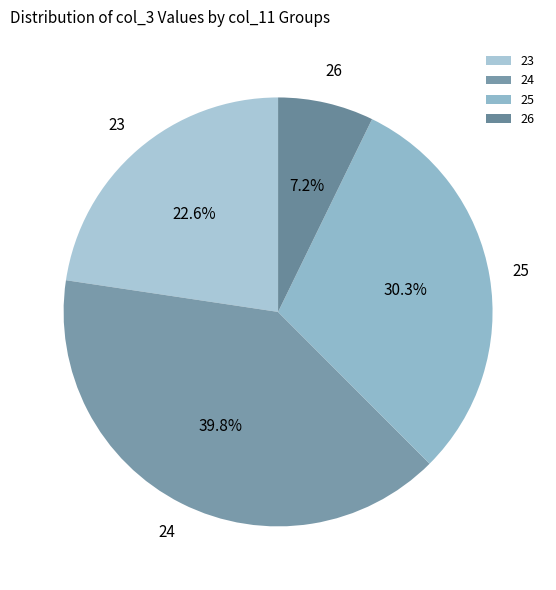

How many segments does this pie chart have?

4